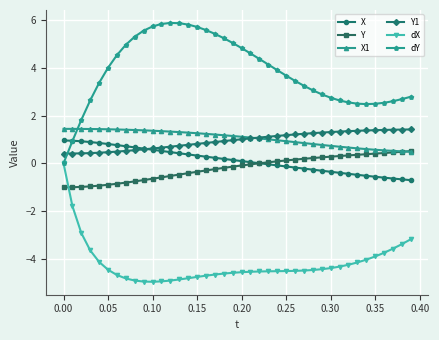

True or false: Y and dY cross at least once.

False